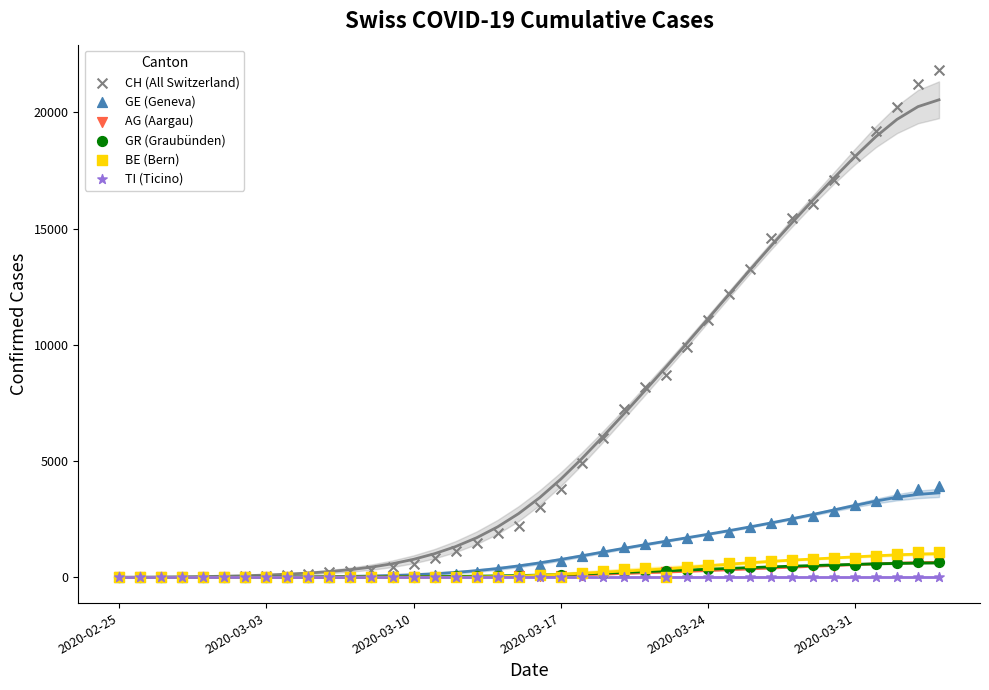

What are all the series names shown in the legend?

CH (All Switzerland), GE (Geneva), AG (Aargau), GR (Graubünden), BE (Bern), TI (Ticino)